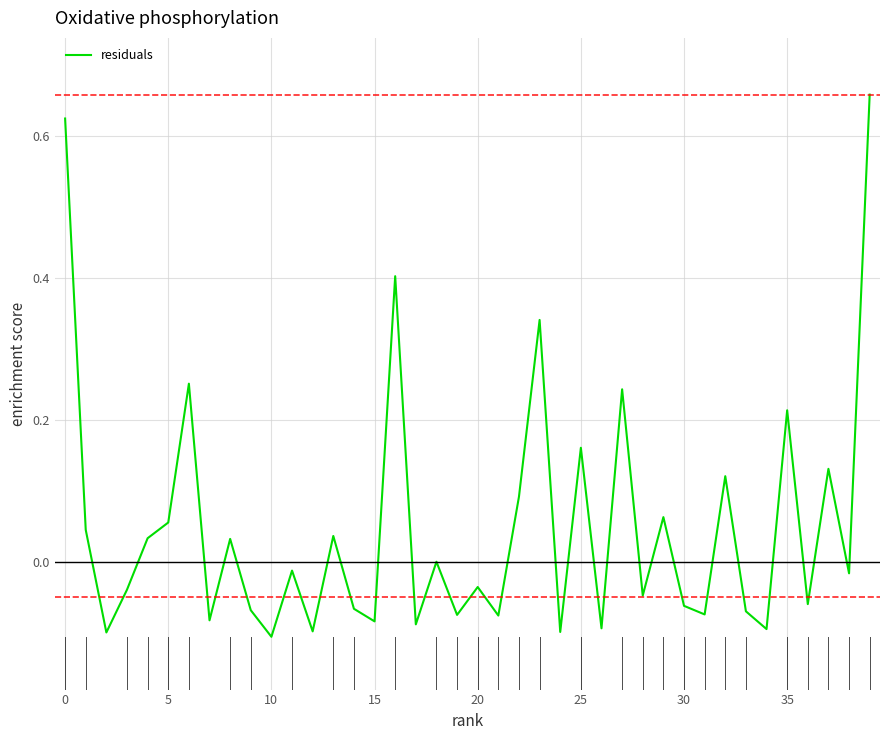

What is the difference between the maximum and minimum values?

0.8